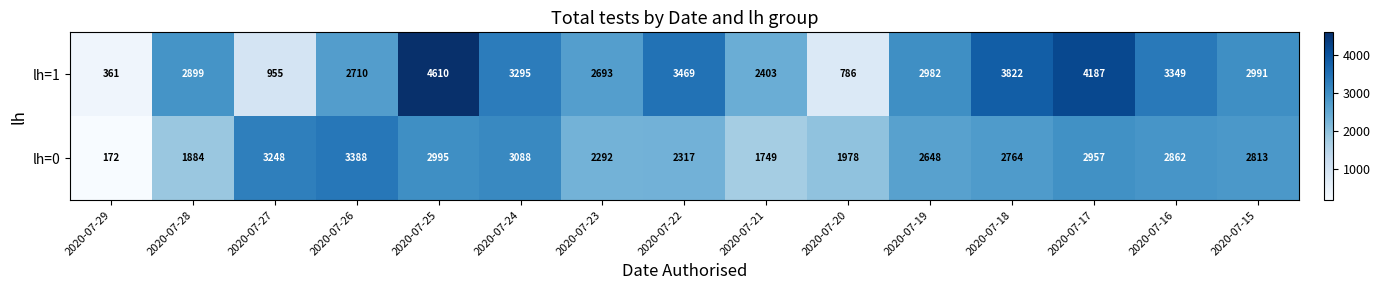

At 2020-07-24, list the series in order from smallest to largest.

lh=0, lh=1